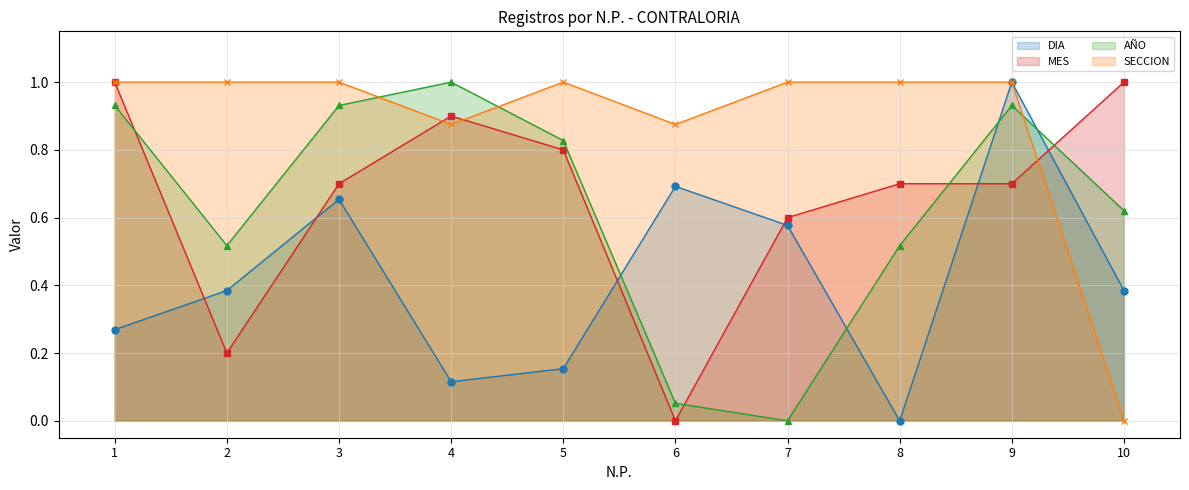

What is the difference between the maximum and minimum values in the MES series?

1.0